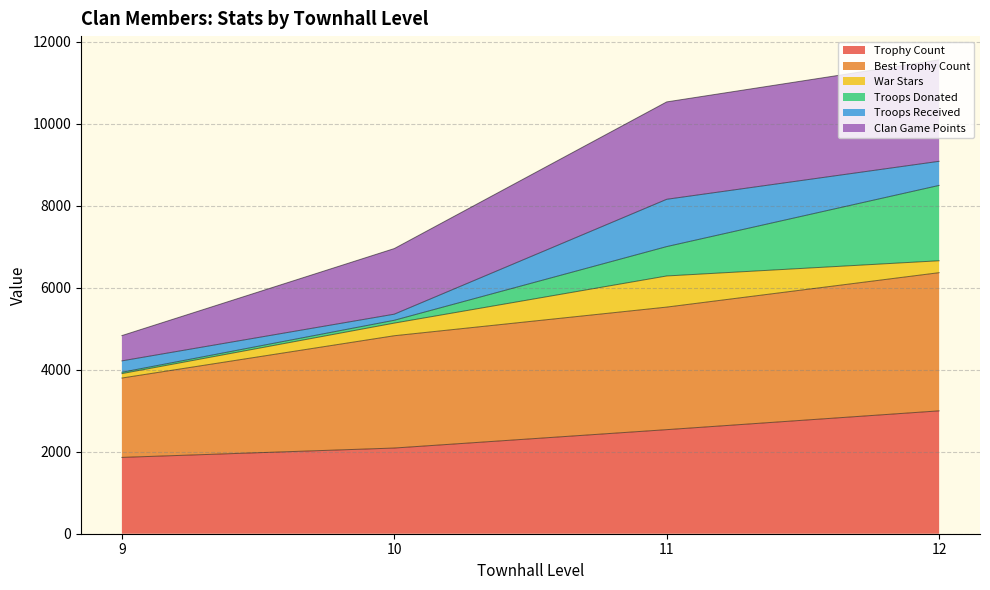

What is the minimum value for Trophy Count?

1861.3